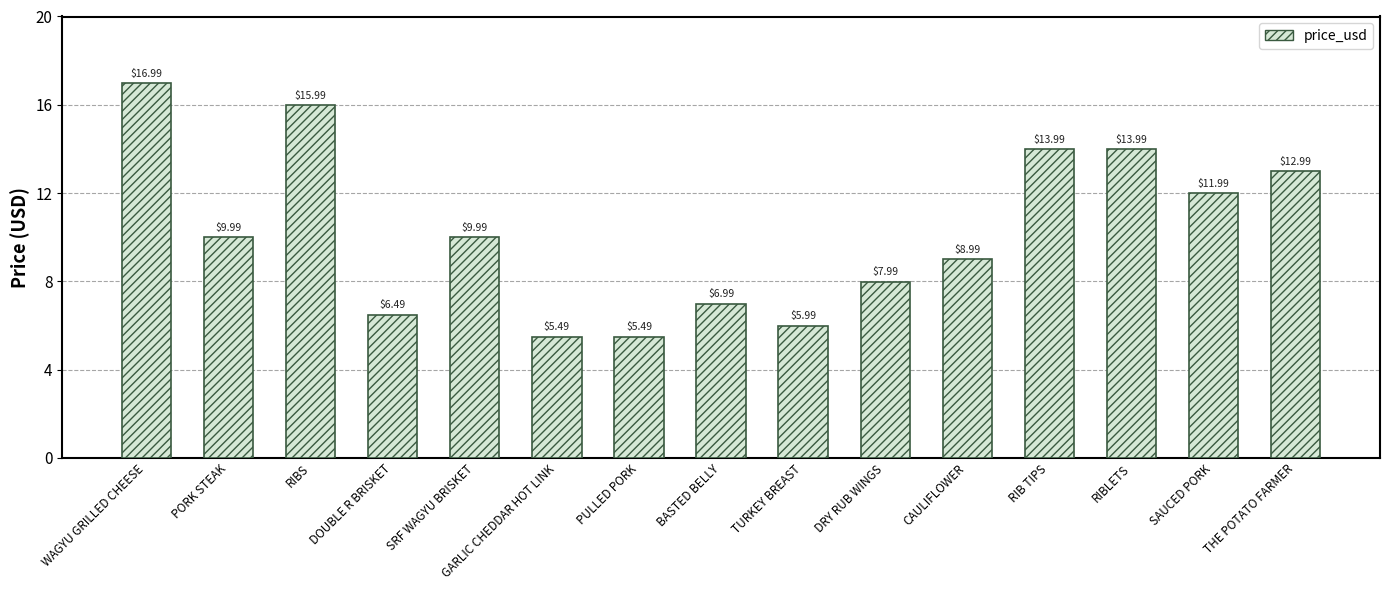

What is the change in value from RIBS to GARLIC CHEDDAR HOT LINK?

-10.5